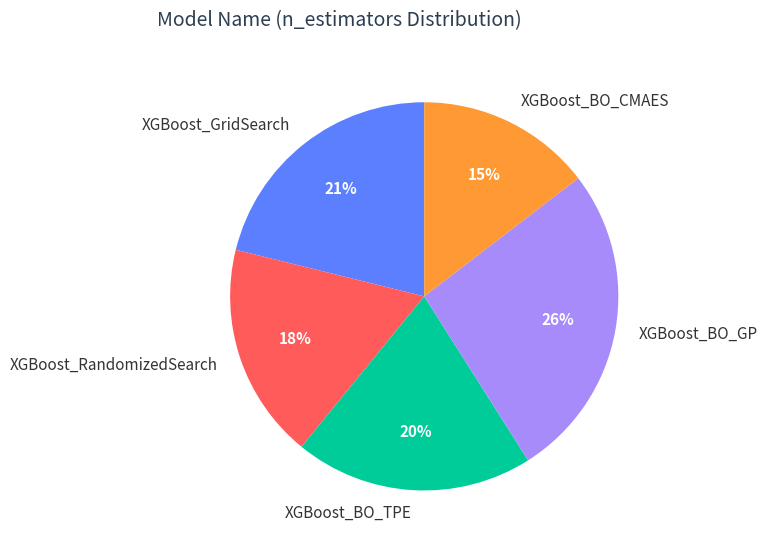

Is there any slice that represents more than half of the pie?

No